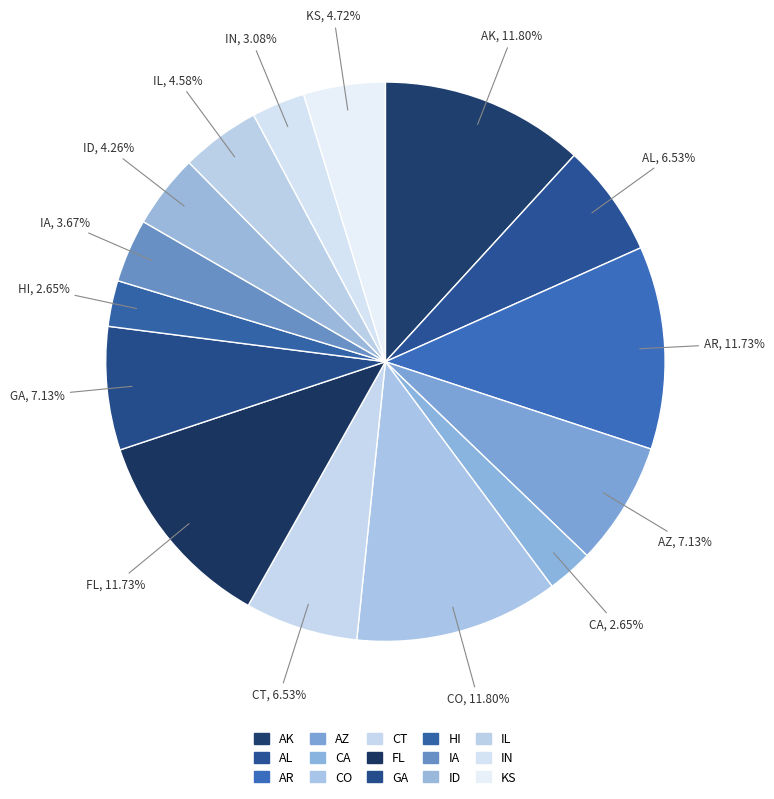

To the nearest percent, what is the difference between the GA and FL slice percentages?

5%